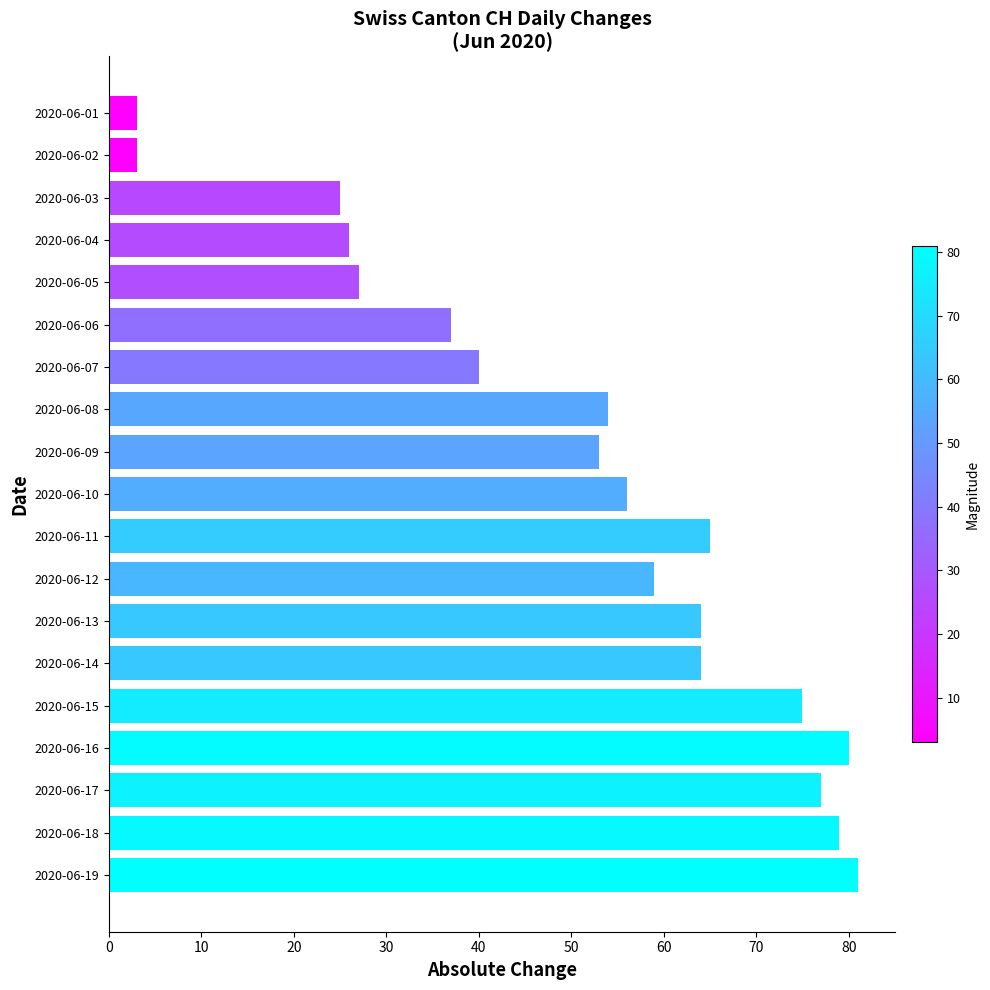

Are the bars horizontal?

Yes